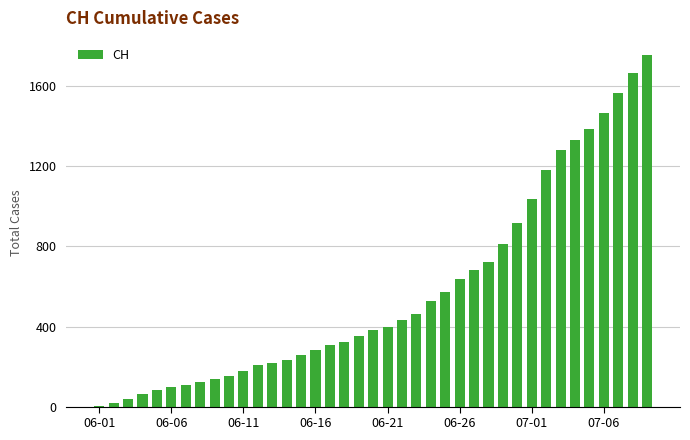

What is the sum of all values?

22410